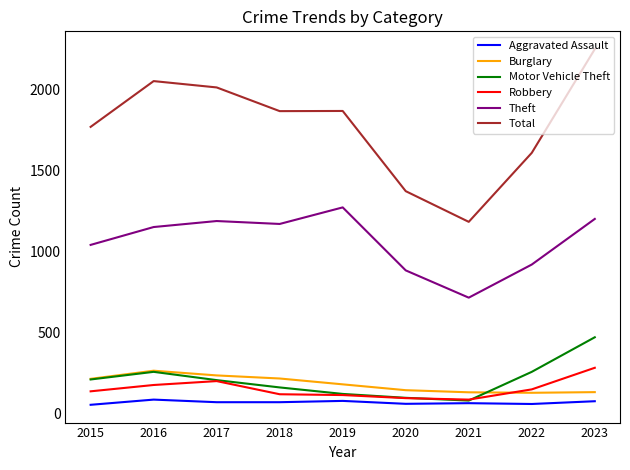

True or false: Total and Theft cross at least once.

False